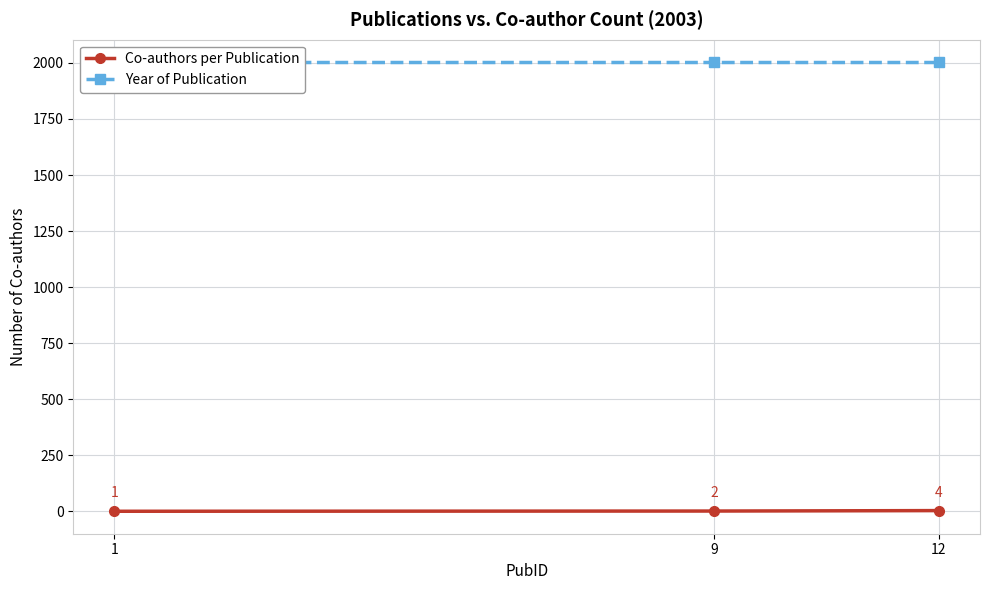

What is the difference between the highest and lowest values at 1?

2002